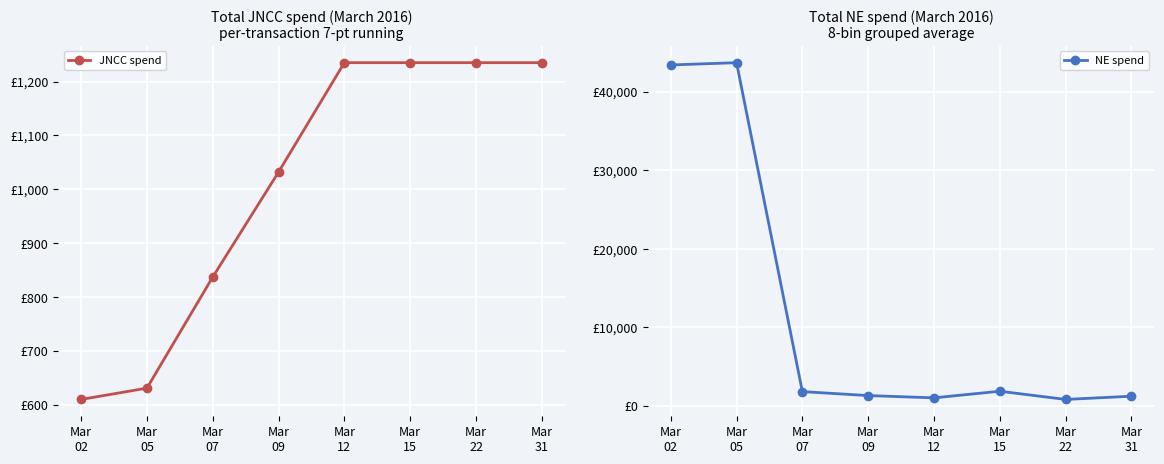

How many lines are shown in the chart?

2